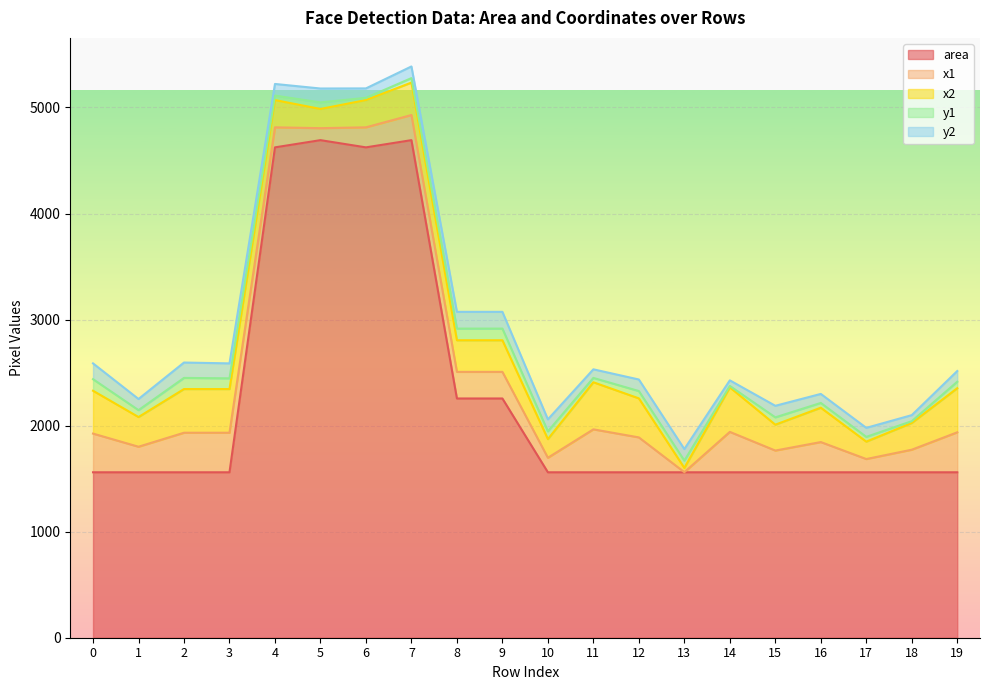

Rank the series by their maximum value, from highest to lowest.

area, x2, x1, y2, y1